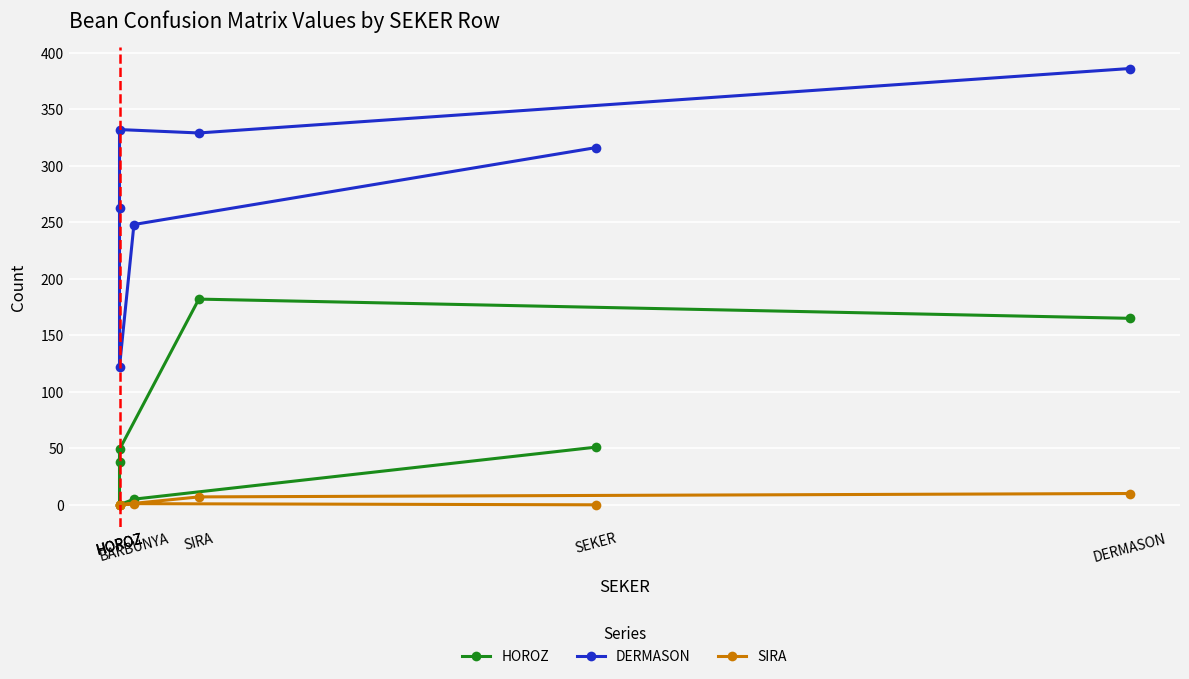

The value of DERMASON at DERMASON is 689. True or false?

False